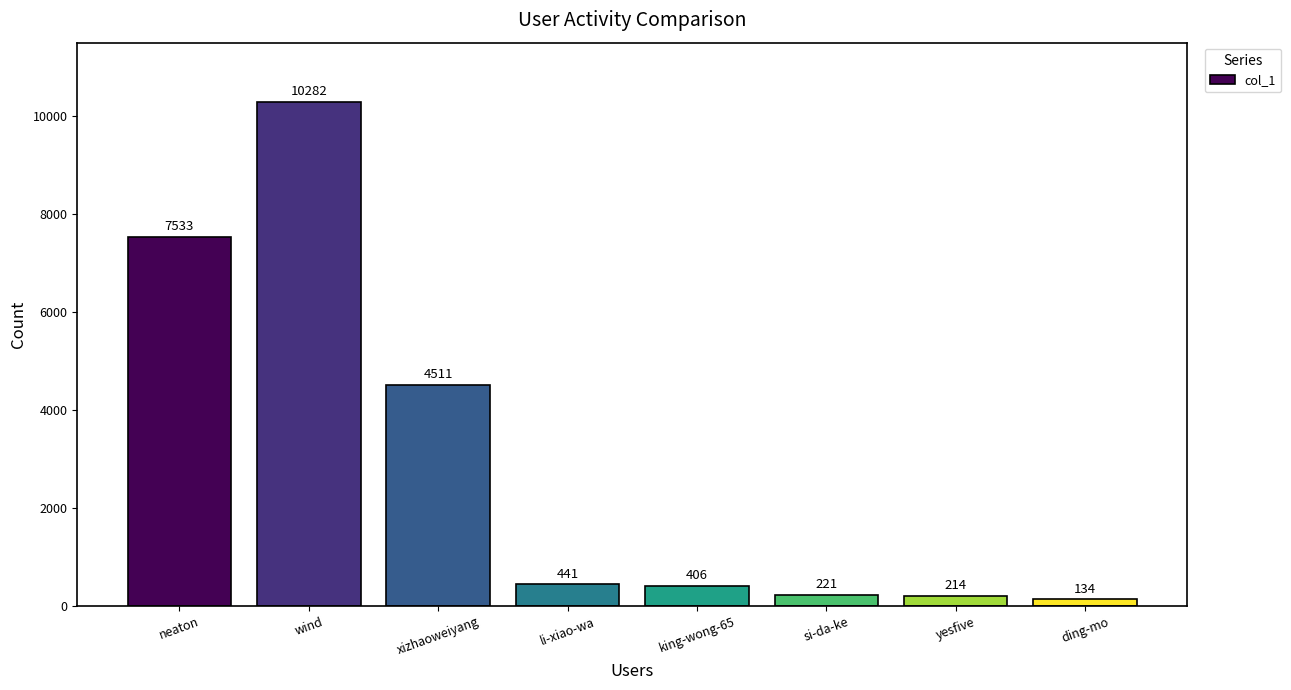

True or false: the data shows 406 at king-wong-65.

True